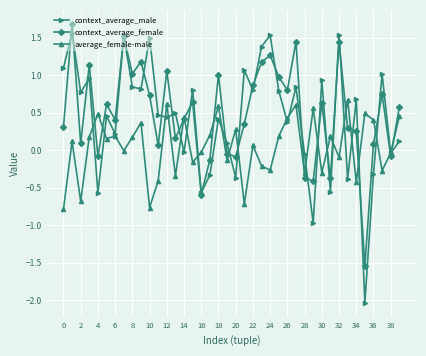

What is the minimum value shown in the chart?

-2.0